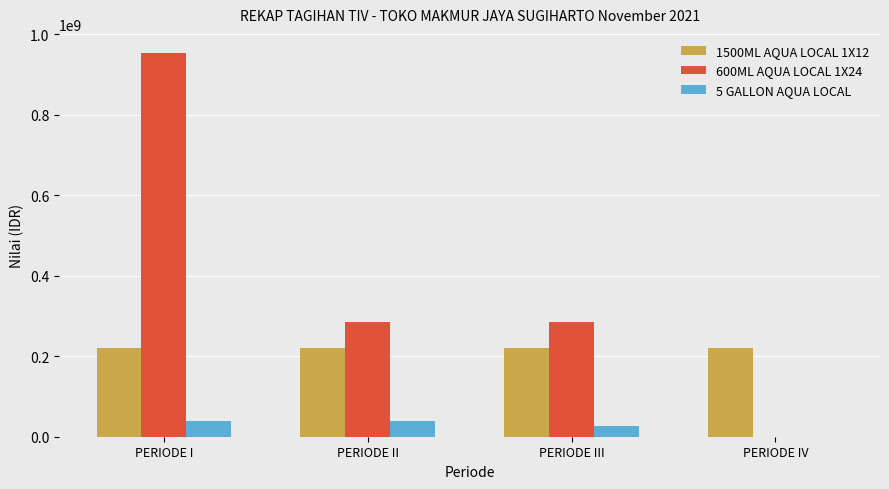

Is the value of 5 GALLON AQUA LOCAL at PERIODE IV greater than the value of 1500ML AQUA LOCAL 1X12 at PERIODE I?

No